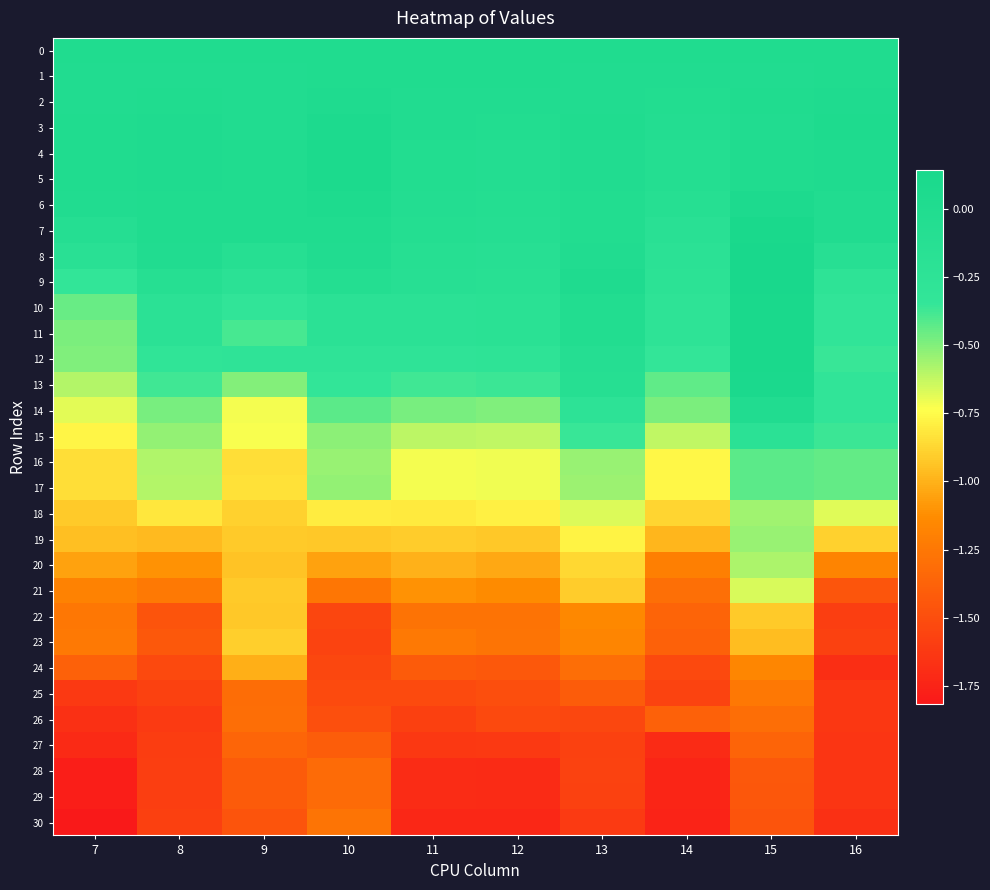

Which series has the largest total across all categories?

3